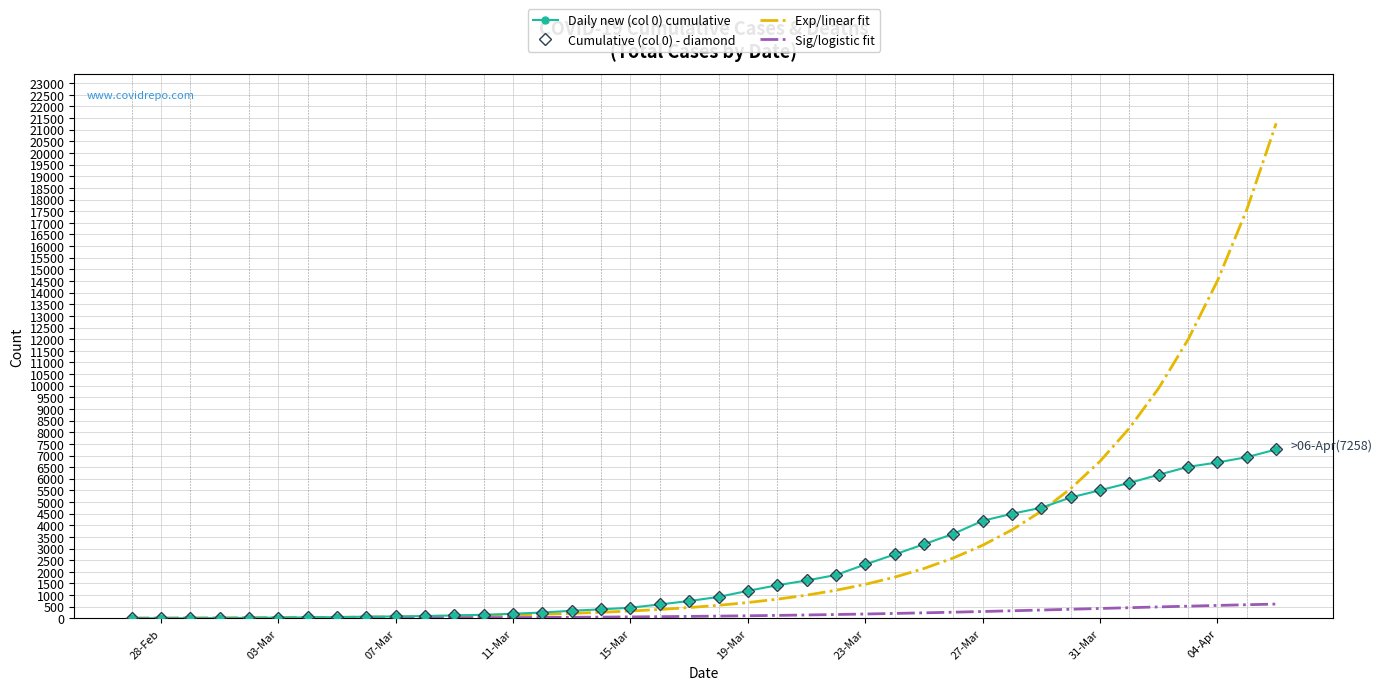

What is the sum of all Daily new (col 0) cumulative values?

86136.0